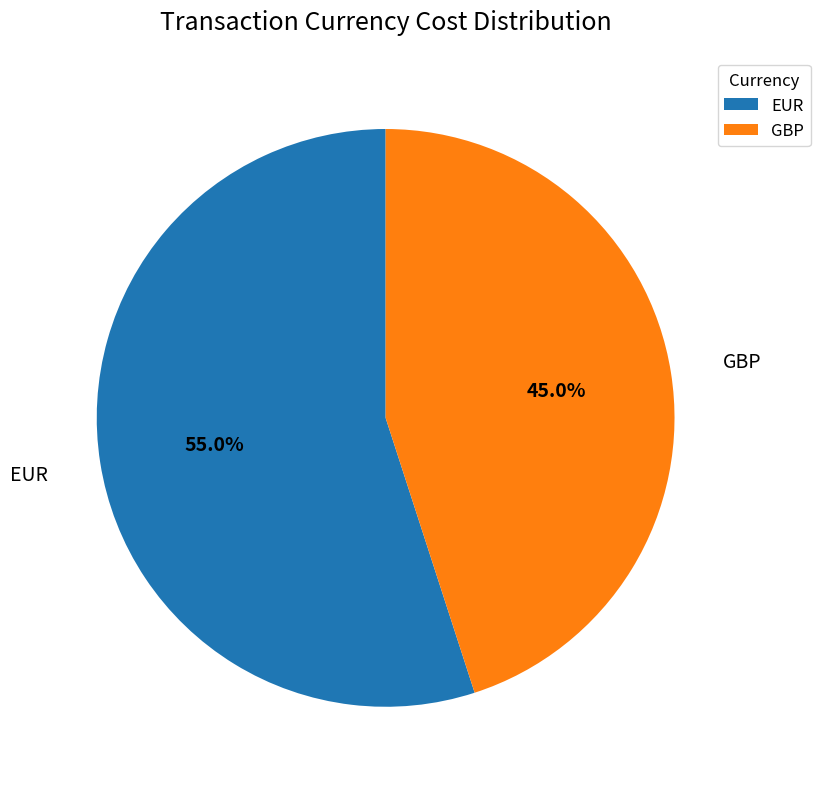

To the nearest percent, what is the difference between the largest and smallest slice percentages?

10%